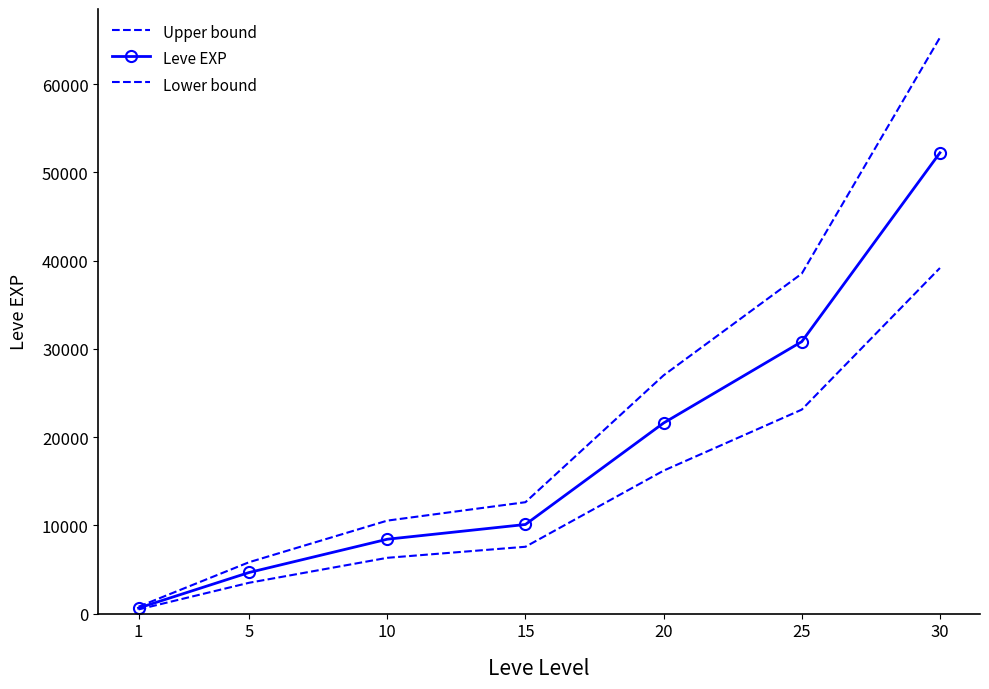

What are all the series names shown in the legend?

Upper bound, Leve EXP, Lower bound